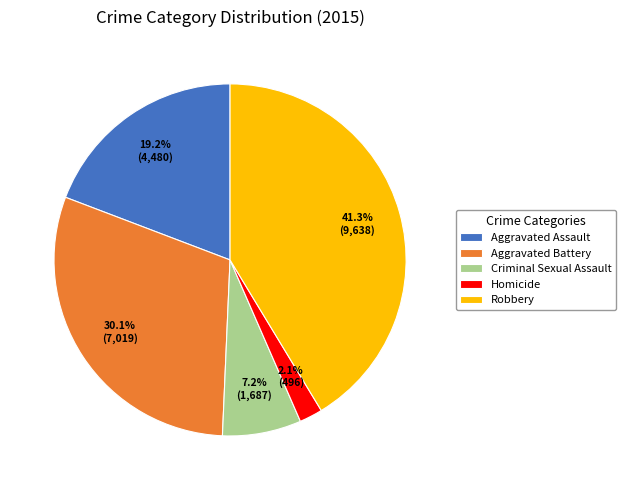

How much of the chart is everything except Homicide?

97.9%